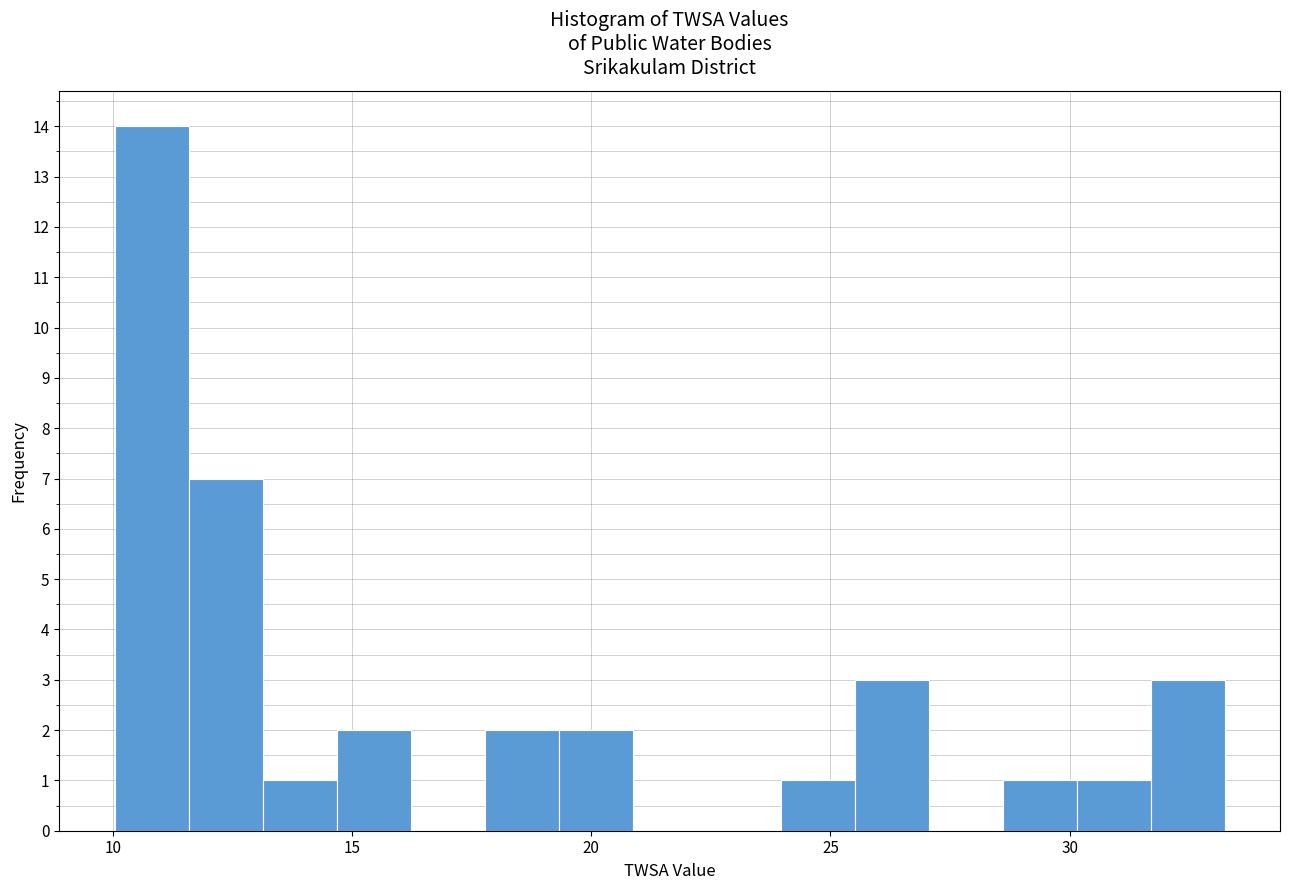

Around what value on the x-axis is the tallest bar? Give the approximate position of its centre, as read against the axis.

11.0